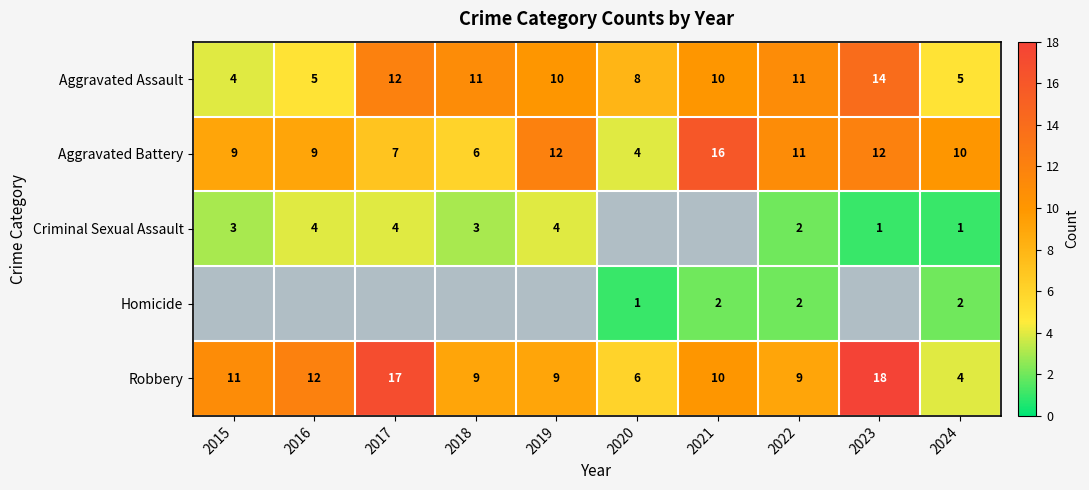

What is the difference between the maximum and second lowest values in the Robbery series?

12